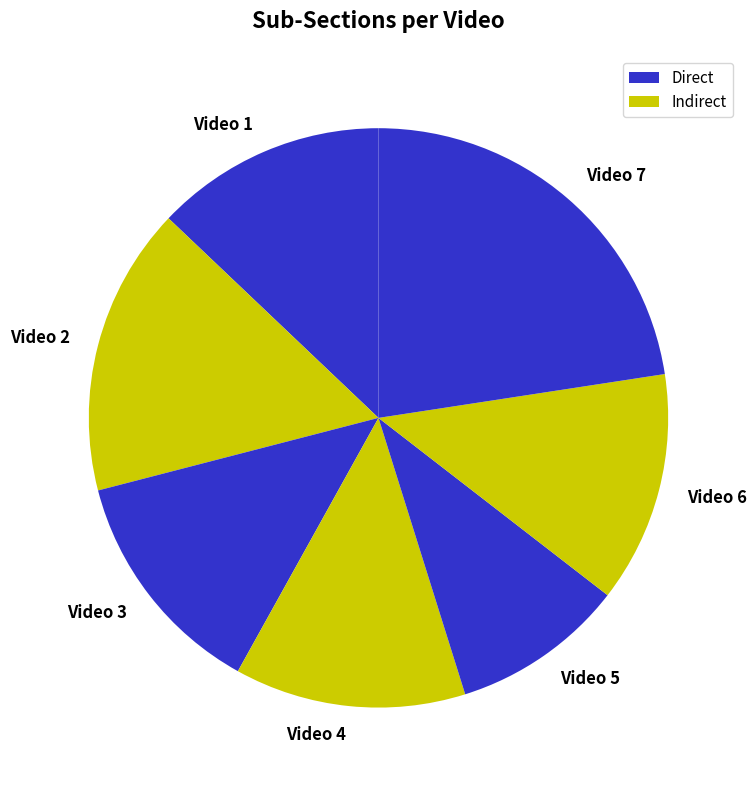

True or false: Video 1 accounts for 7% of the total.

False